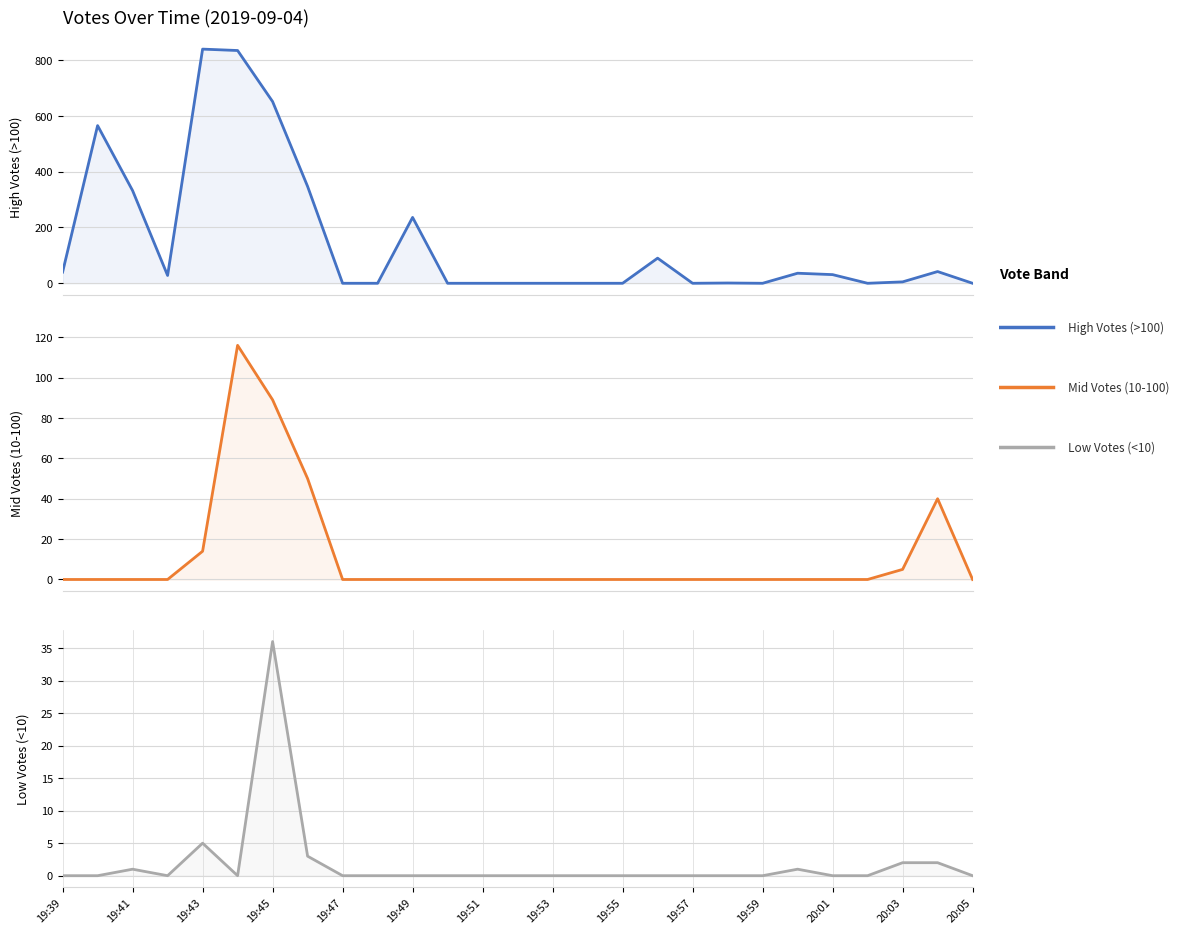

True or false: Low Votes (<10) and High Votes (>100) intersect in this chart.

False